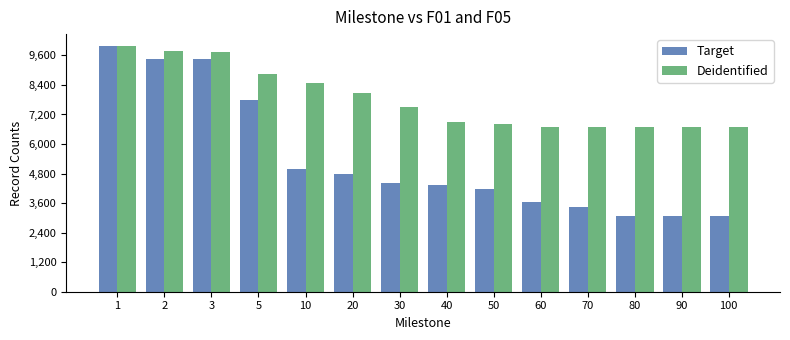

What are all the series names shown in the legend?

Target, Deidentified